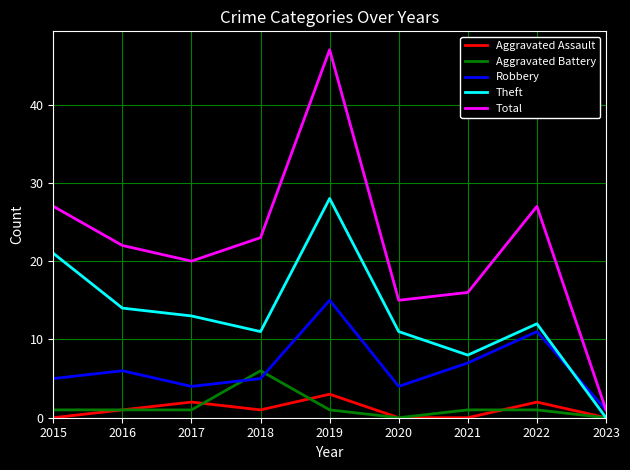

Reading left to right, extract all data points from this chart.

Aggravated Assault: 2015=0	2016=1	2017=2	2018=1	2019=3	2020=0	2021=0	2022=2	2023=0
Aggravated Battery: 2015=1	2016=1	2017=1	2018=6	2019=1	2020=0	2021=1	2022=1	2023=0
Robbery: 2015=5	2016=6	2017=4	2018=5	2019=15	2020=4	2021=7	2022=11	2023=1
Theft: 2015=21	2016=14	2017=13	2018=11	2019=28	2020=11	2021=8	2022=12	2023=0
Total: 2015=27	2016=22	2017=20	2018=23	2019=47	2020=15	2021=16	2022=27	2023=1